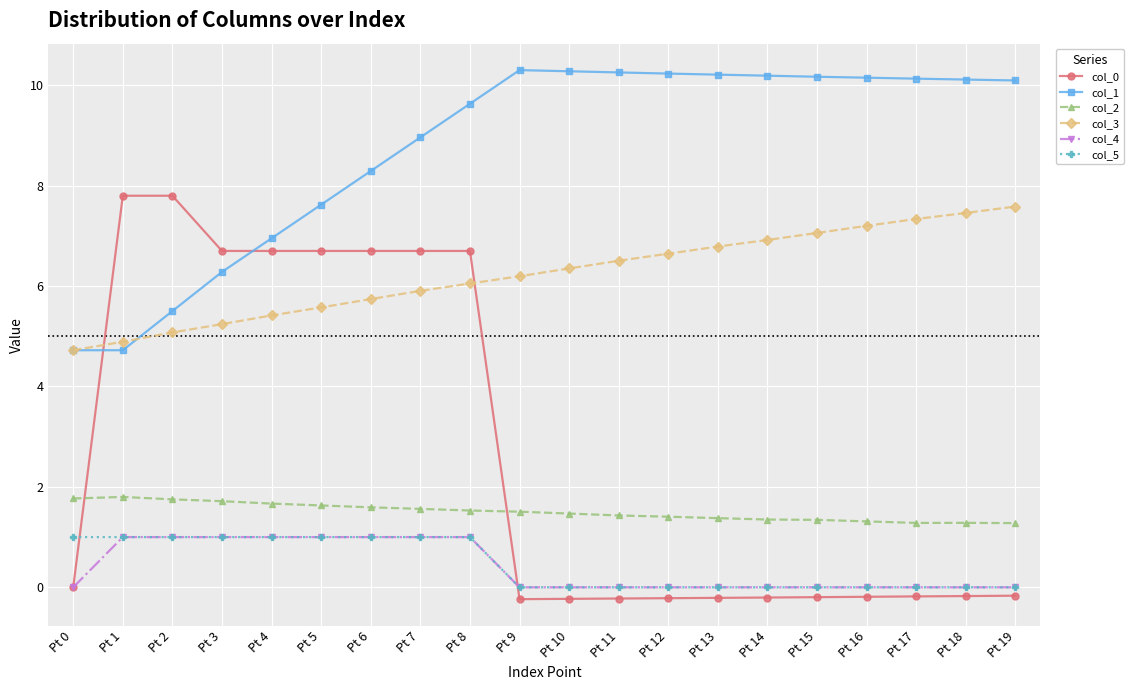

Which series has the widest spread of values?

col_0